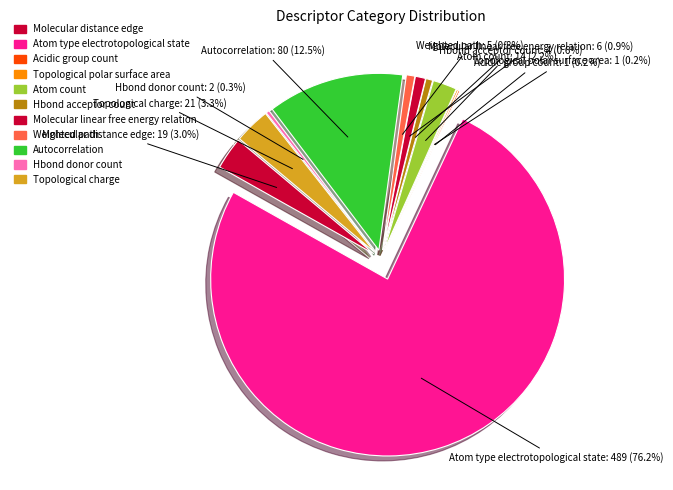

Count the number of slices in the pie.

11